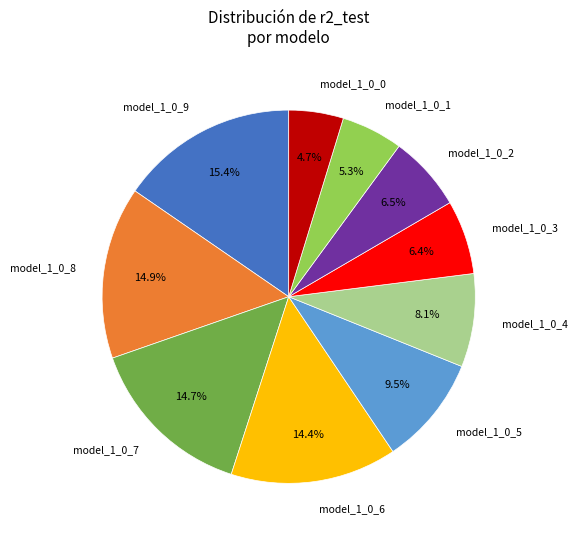

What is the smallest slice in the pie chart?

model_1_0_0